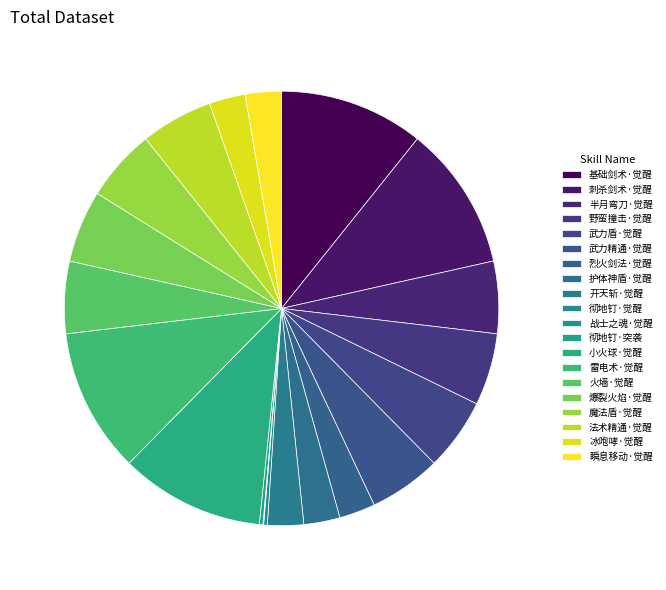

True or false: 瞬息移动·觉醒 accounts for 1% of the total.

False